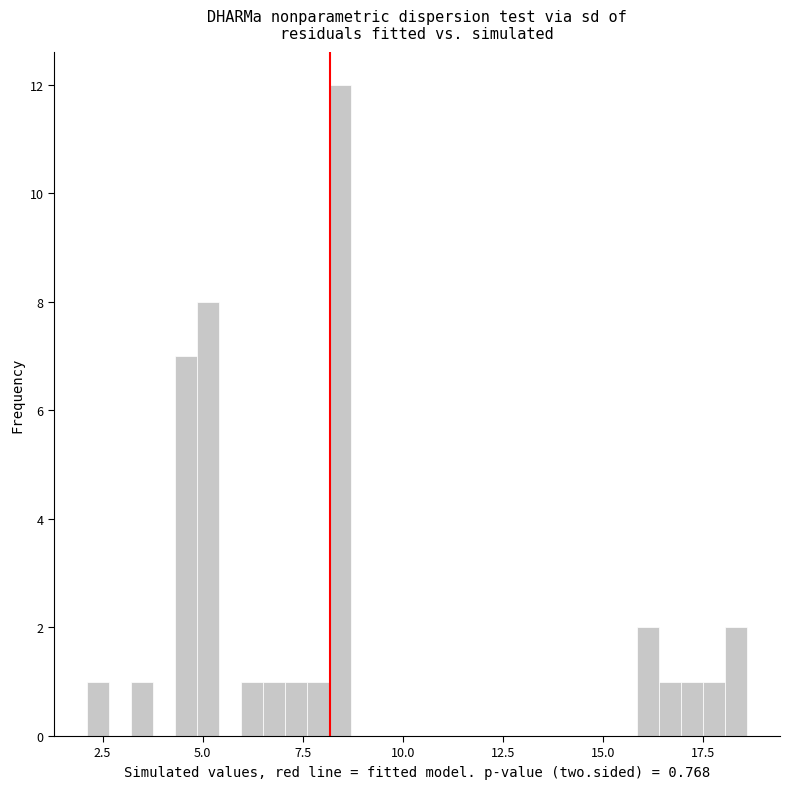

Around what value on the x-axis is the tallest bar? Give the approximate position of its centre, as read against the axis.

8.5